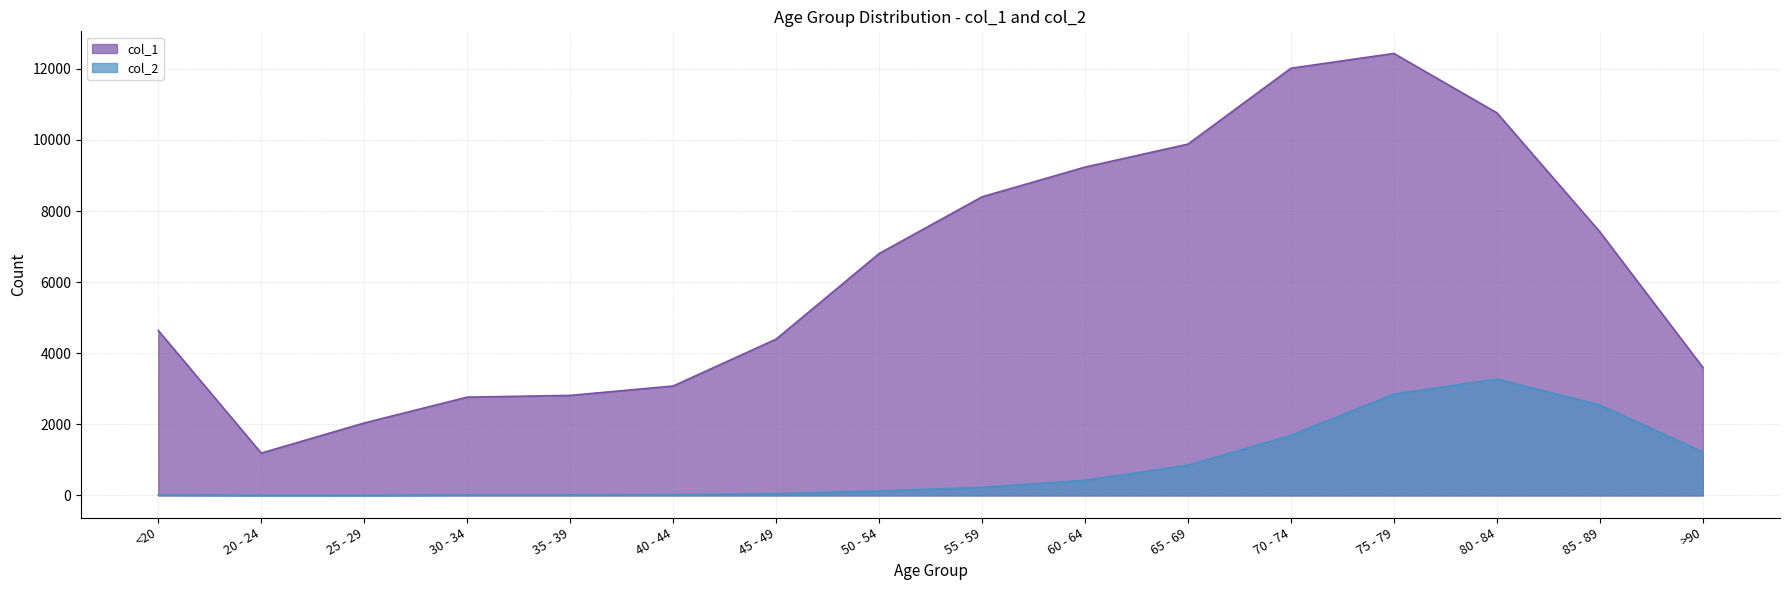

True or false: col_1 and col_2 cross at least once.

False